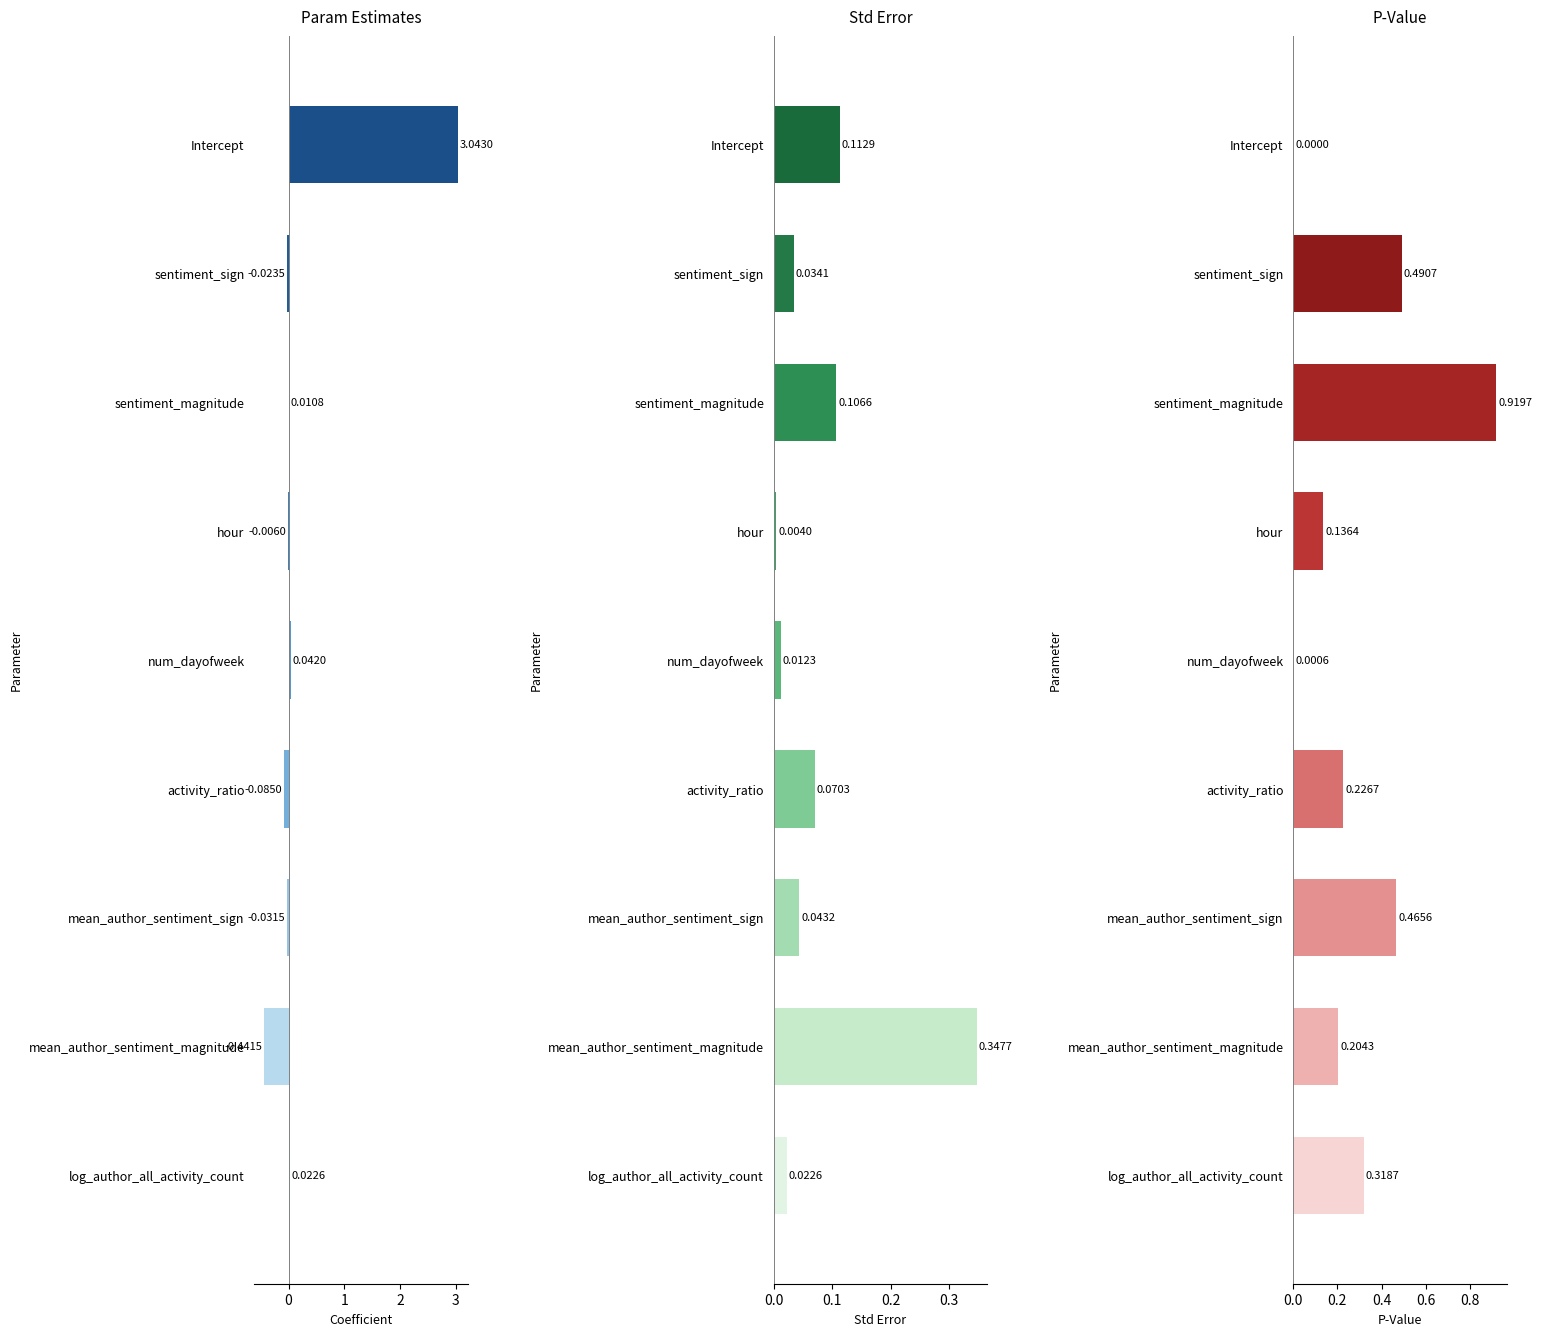

What is the greatest value displayed?

3.0